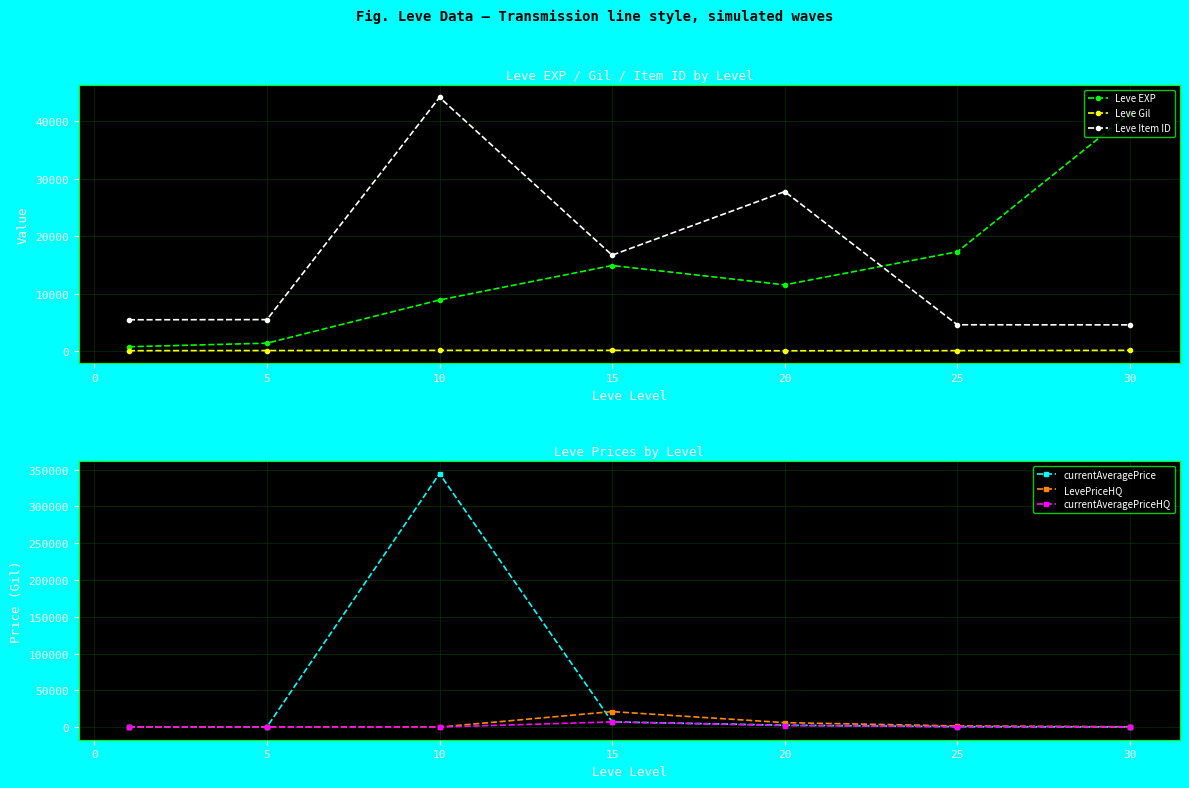

What is the sum of all Leve Item ID values?

108864